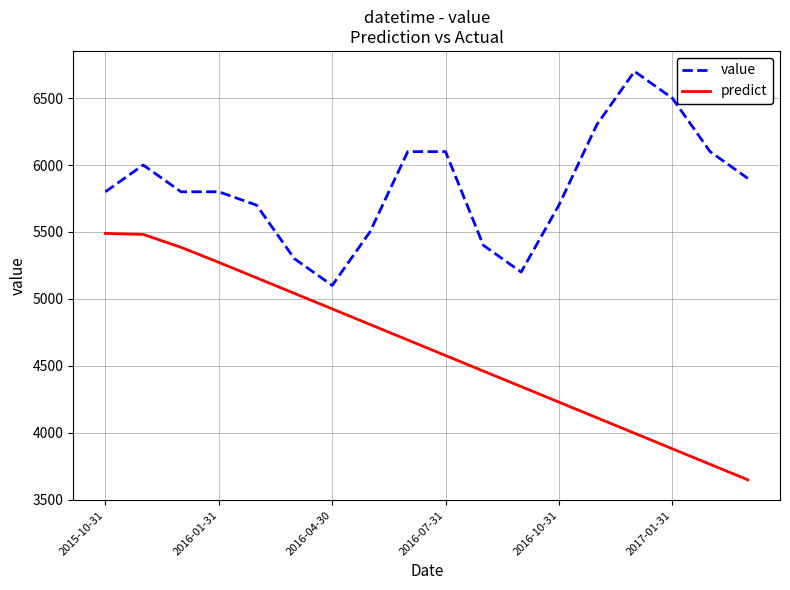

Which series has the largest range (max minus min)?

predict